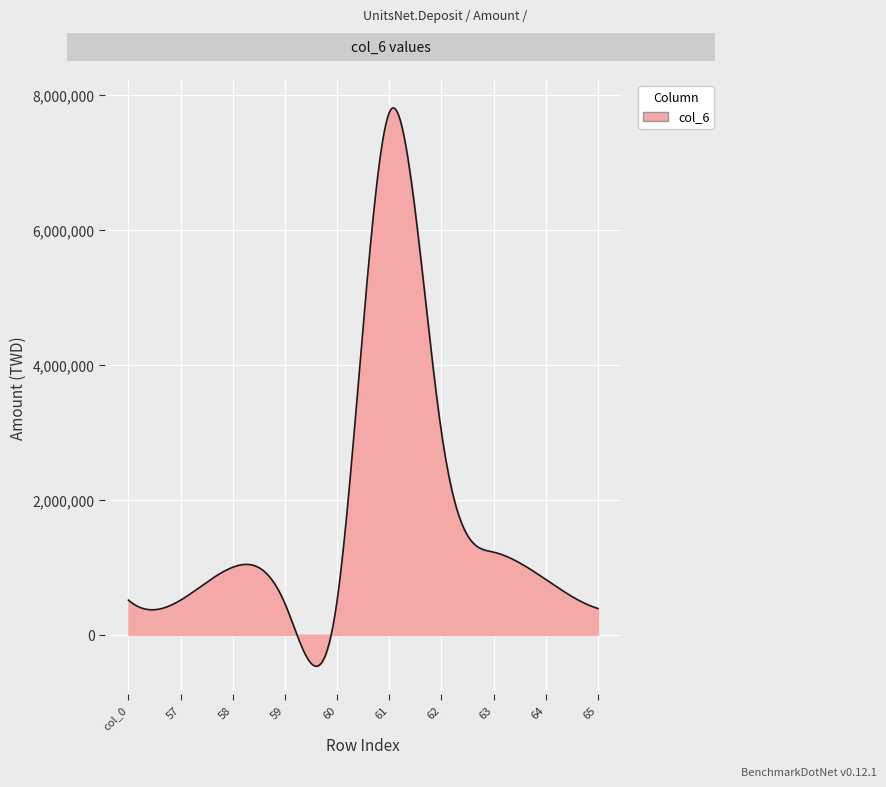

What is the average value?

1737448.6